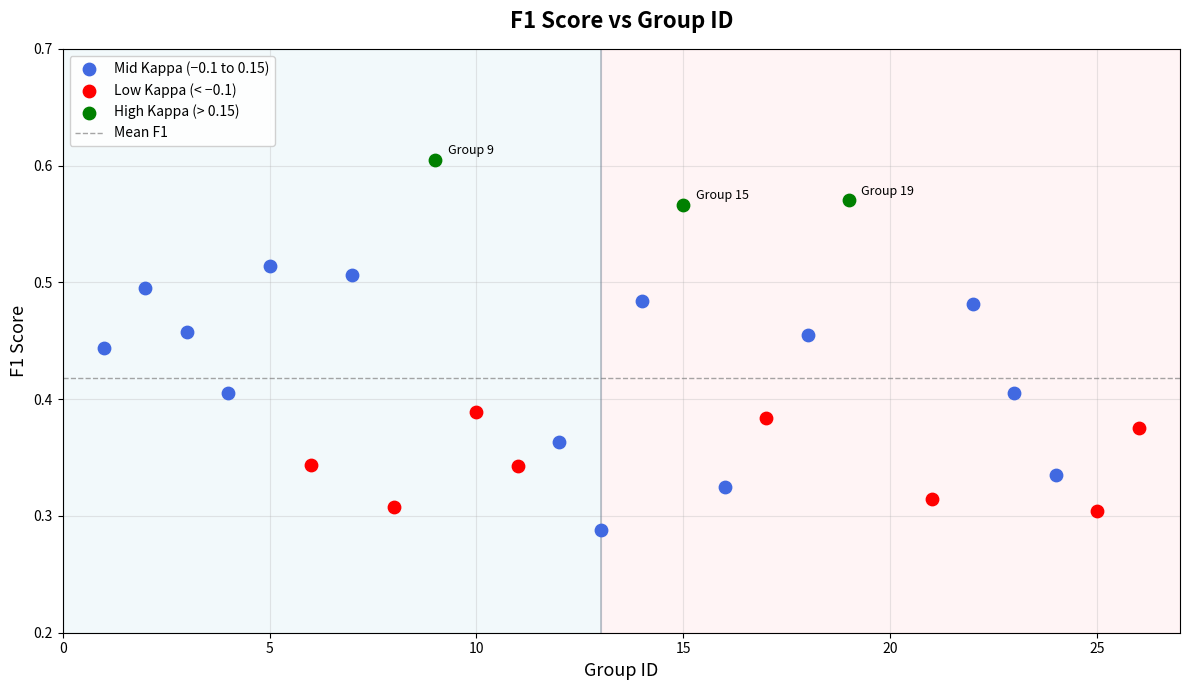

Which series has the widest spread of Y values?

Mid Kappa (−0.1 to 0.15)